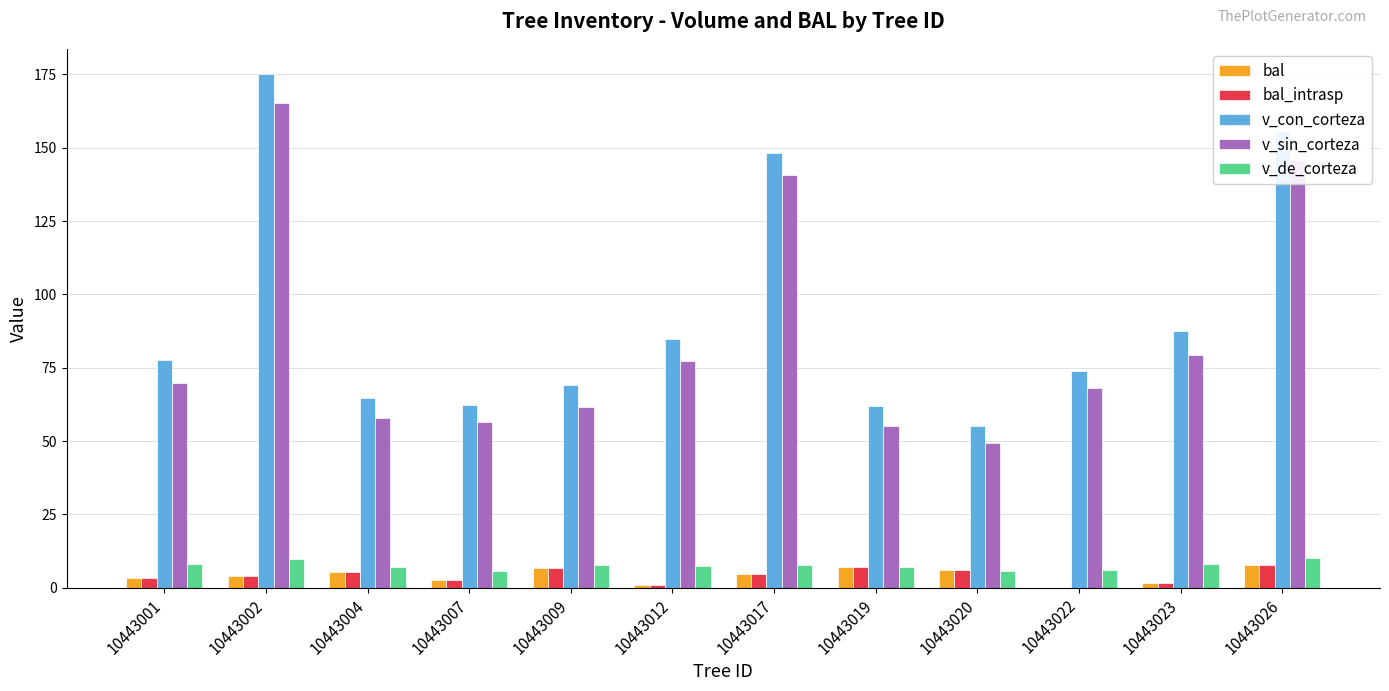

What is the maximum value shown in the chart?

175.0